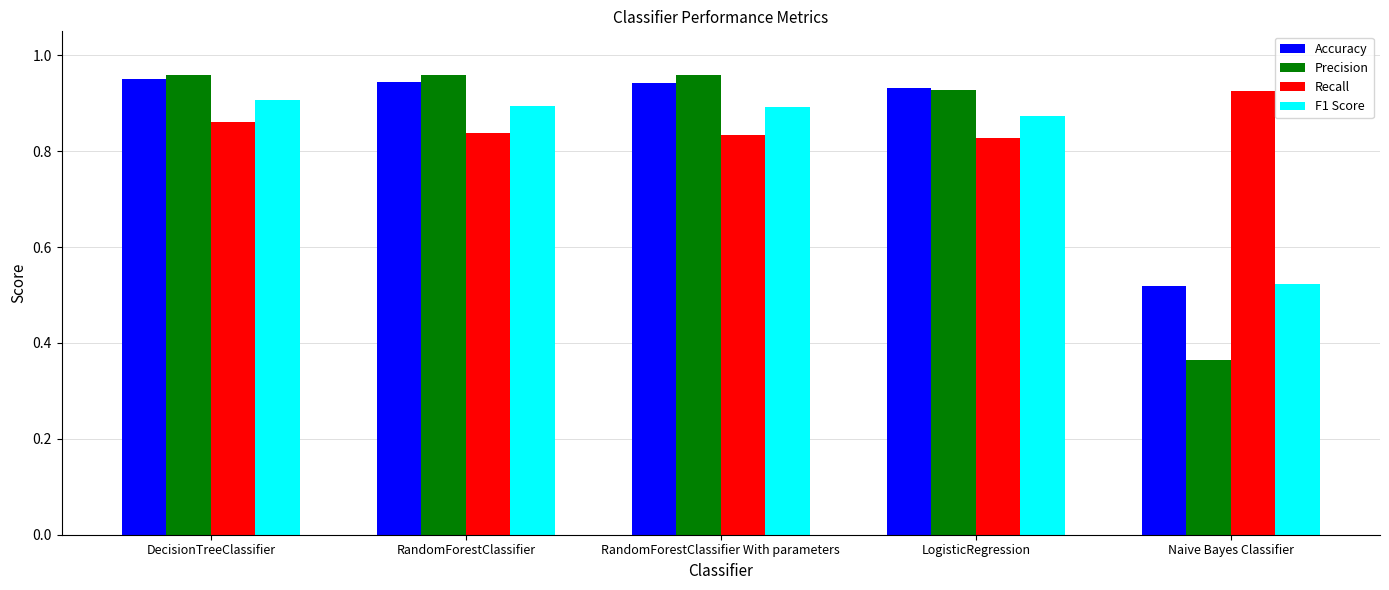

What position from the left is RandomForestClassifier?

2